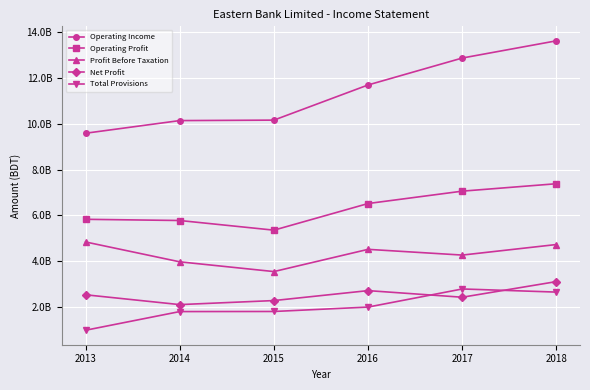

Is this an area chart (filled region under the line)?

No